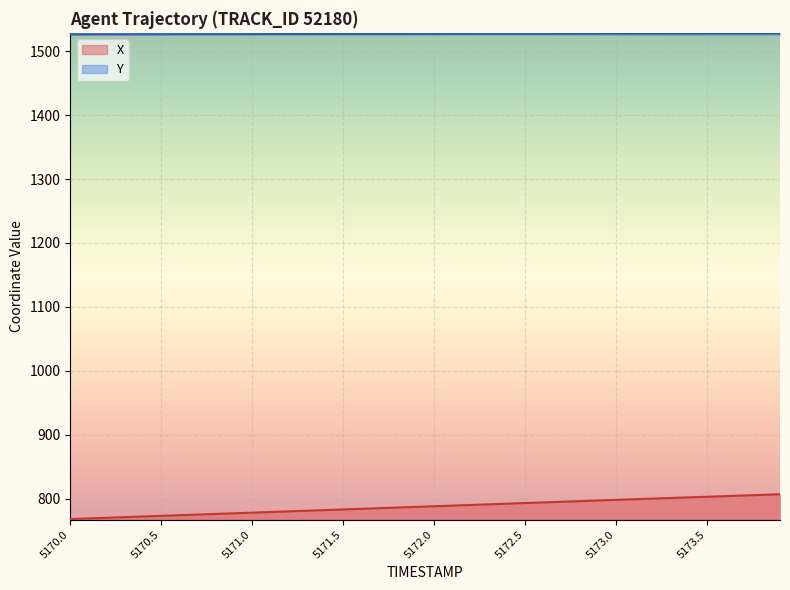

Is the value of X at 5173.2 greater than the value of Y at 5173.3?

No